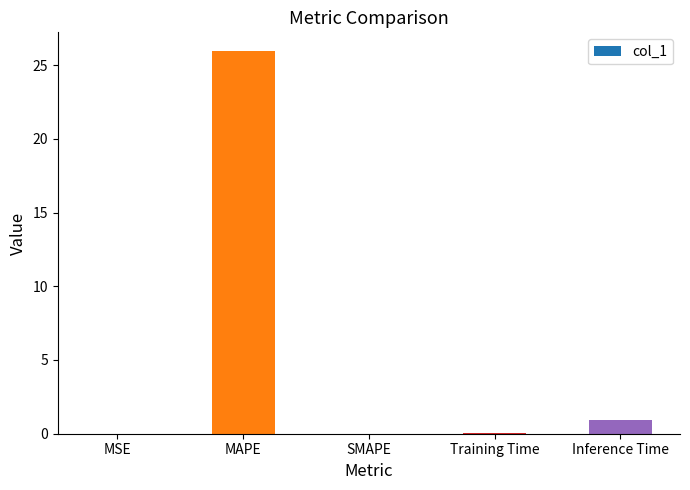

The value at MAPE is 25.9. True or false?

True